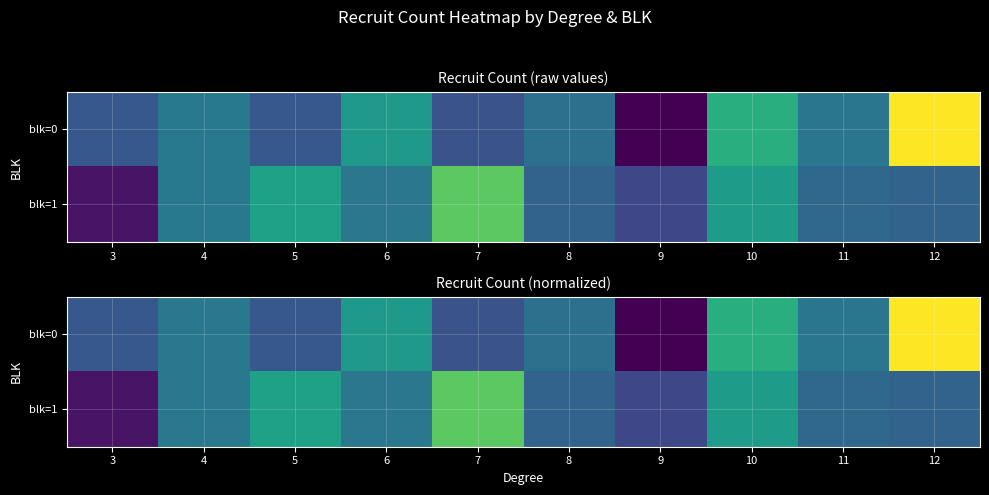

Count the number of data series in this chart.

2